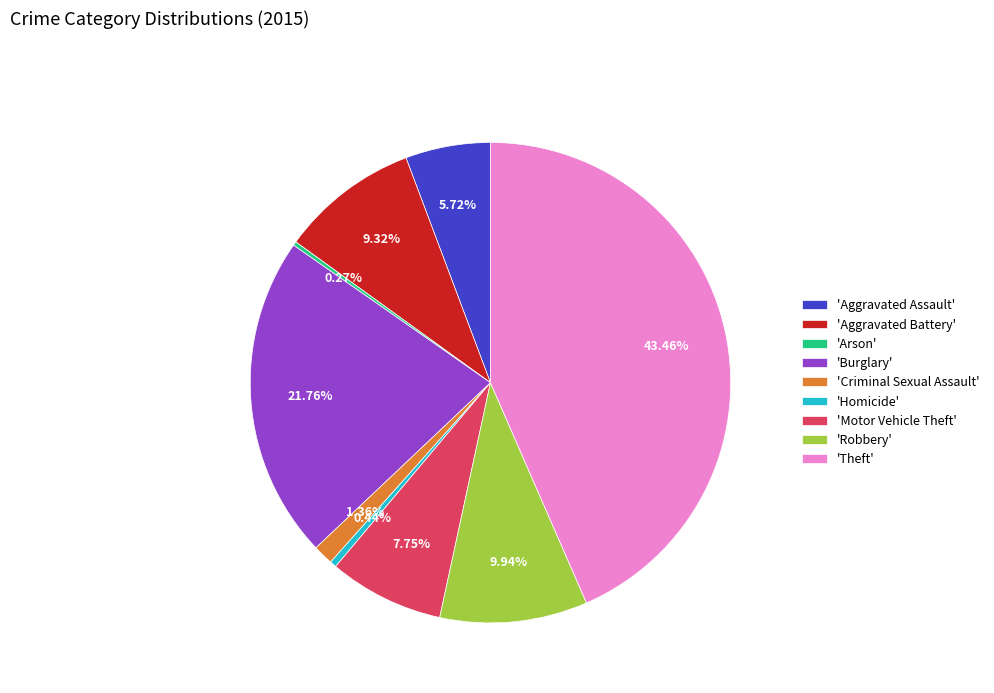

Combined, do 'Theft' and 'Robbery' account for over 50%?

Yes